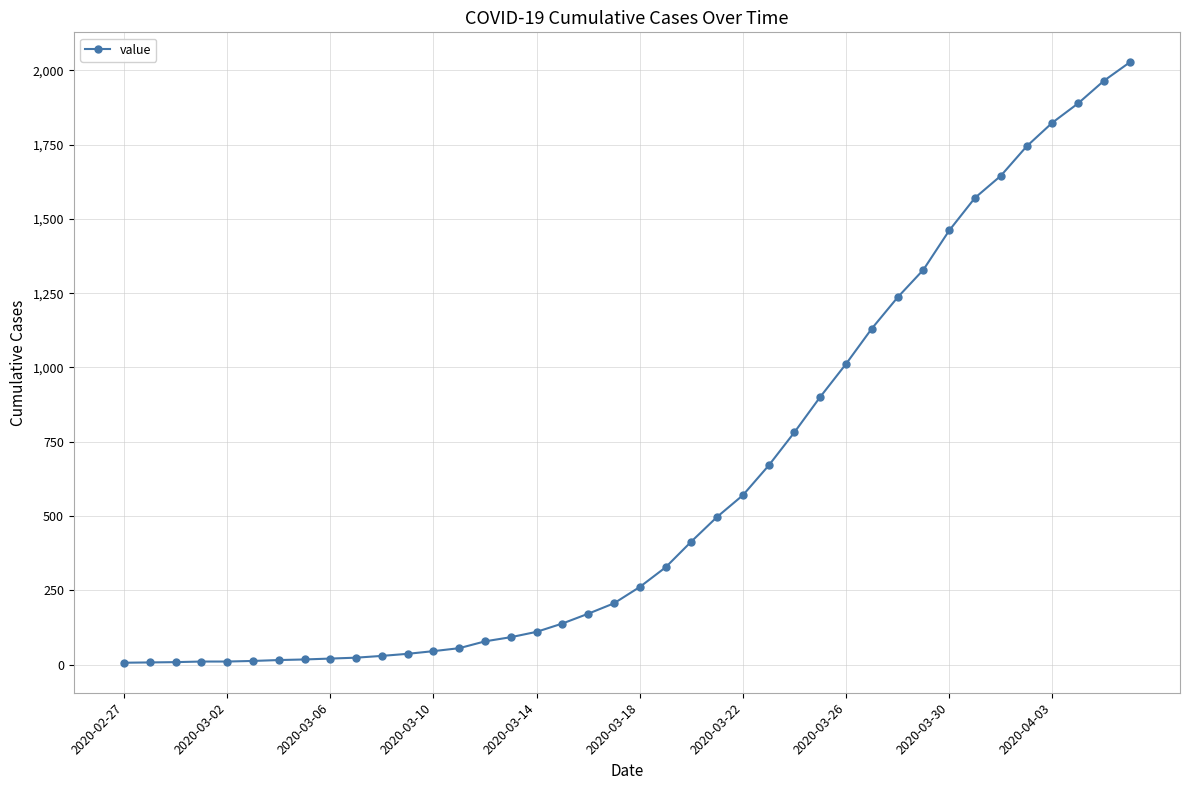

What is the average value?

609